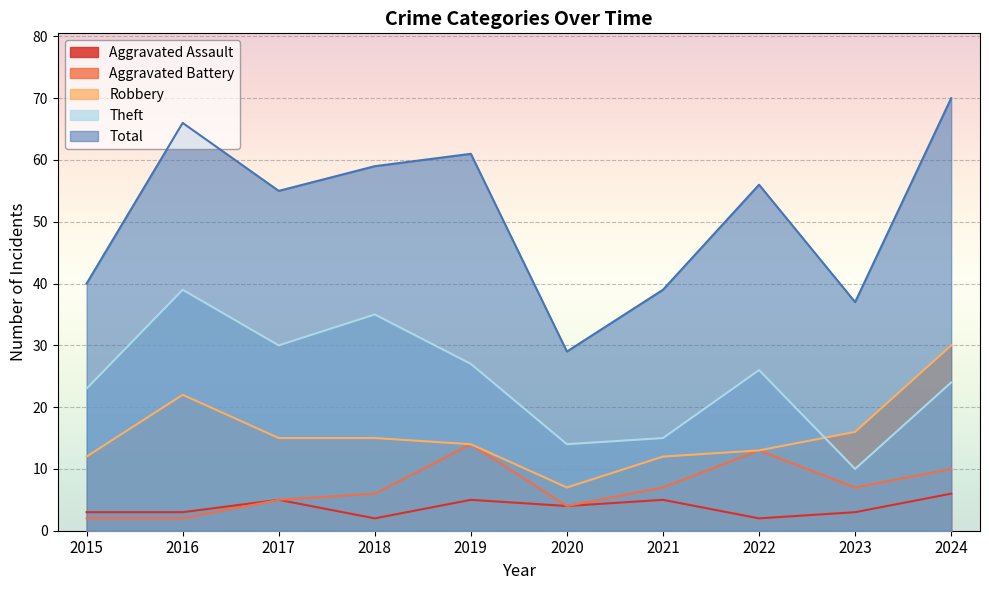

Is the value of Robbery at 2024 greater than the value of Aggravated Assault at 2020?

Yes